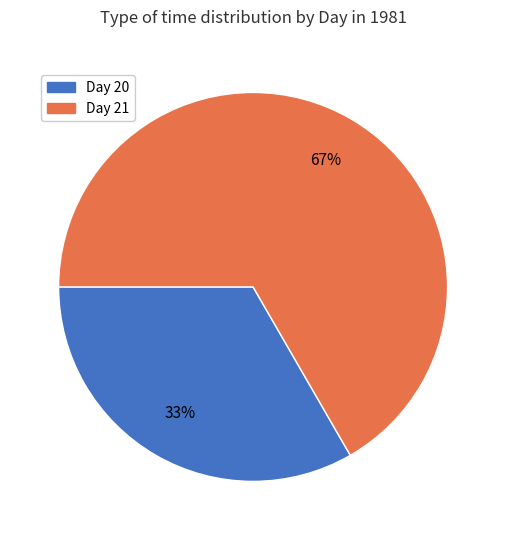

To the nearest percent, what percentage of the pie is Day 20?

33%